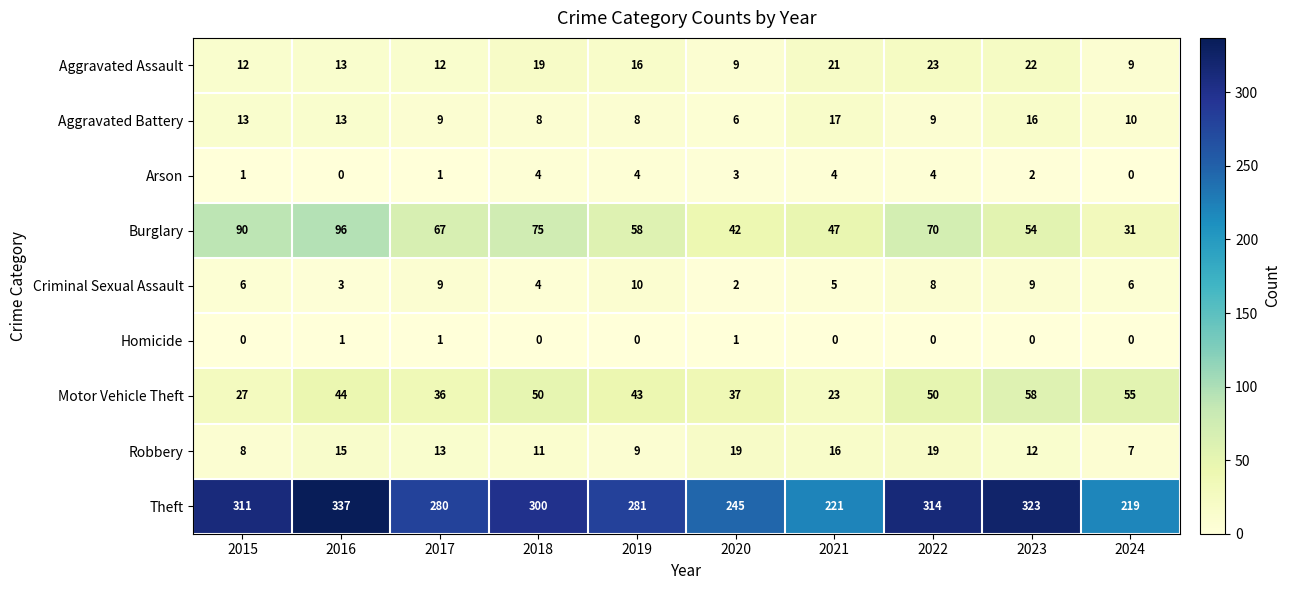

What is the difference between the Robbery values at 2019 and 2016?

6